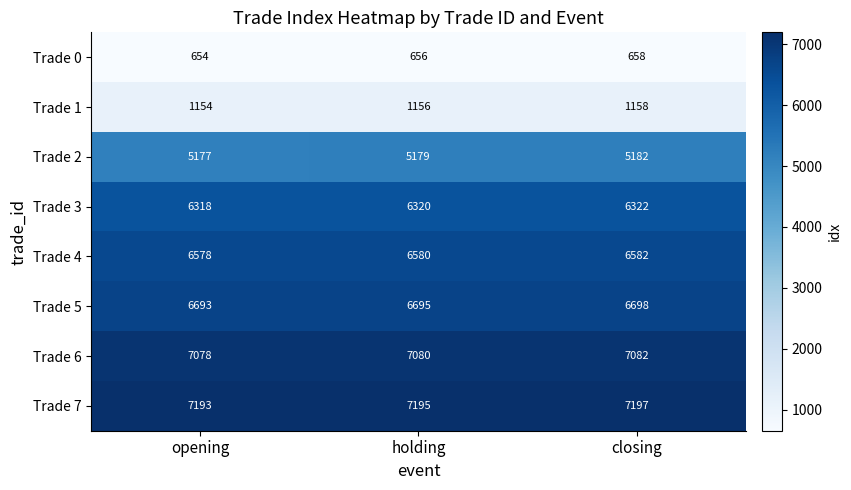

At closing, list the series in order from largest to smallest.

Trade 7, Trade 6, Trade 5, Trade 4, Trade 3, Trade 2, Trade 1, Trade 0